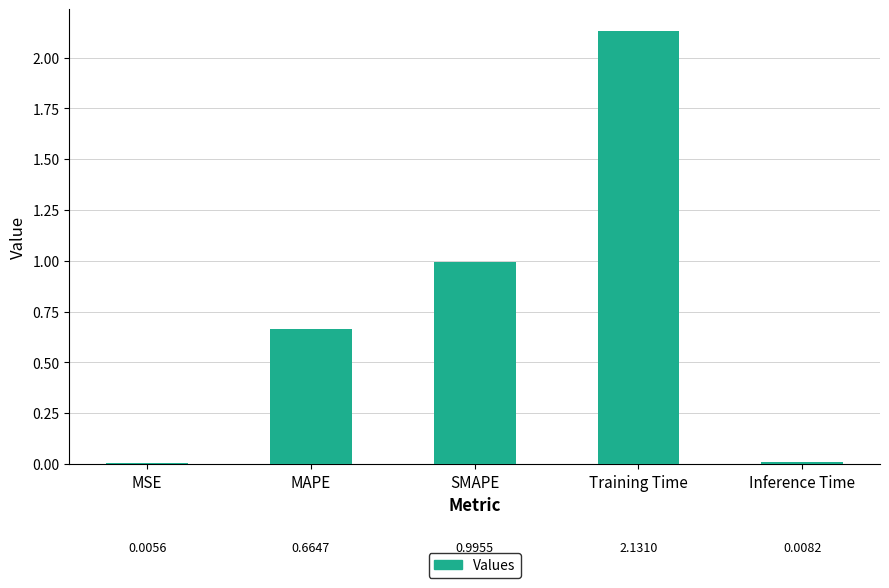

What is the sum of the values at MAPE and SMAPE?

1.7